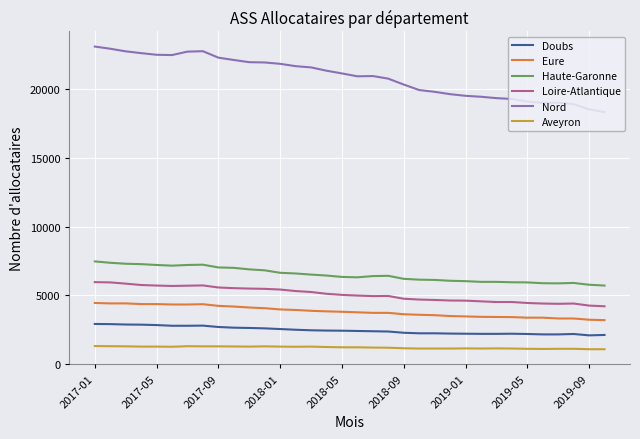

What is the maximum value shown in the chart?

23130